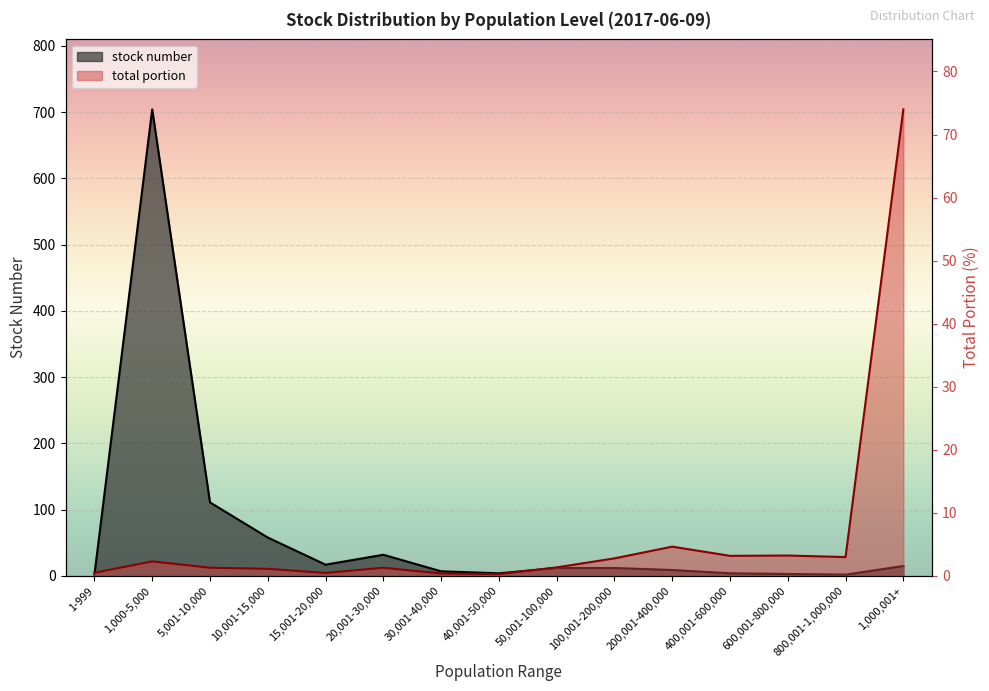

List the series in order of their overall mean, highest first.

stock number, total portion